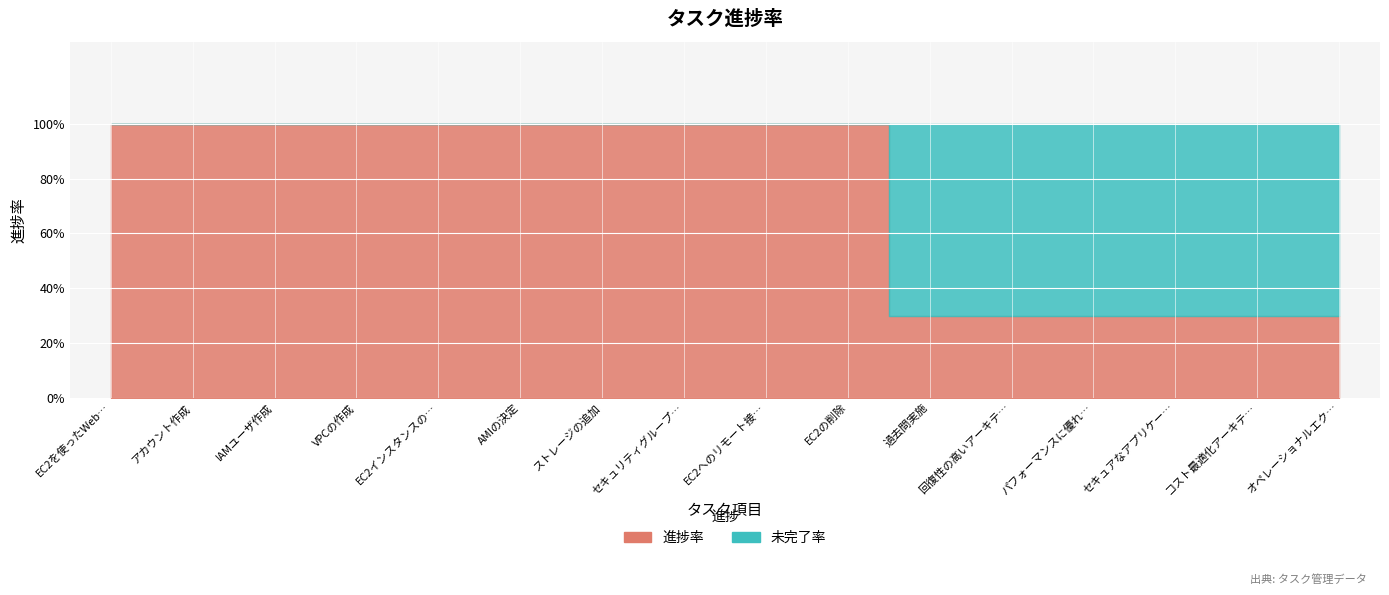

What is the total value across all series at AMIの決定?

1.0